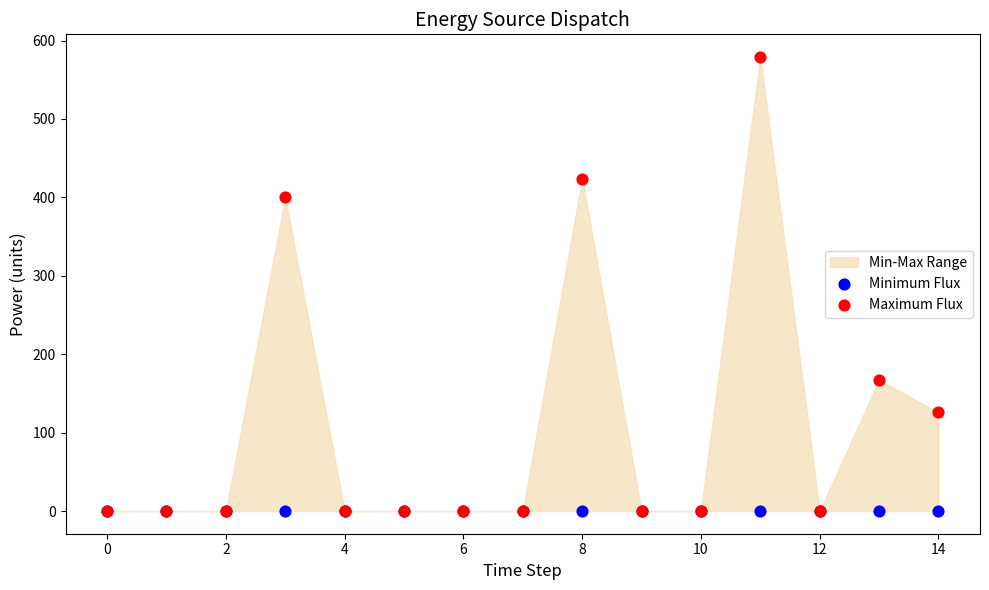

Across all series, what Y value is closest to 289?

400.0